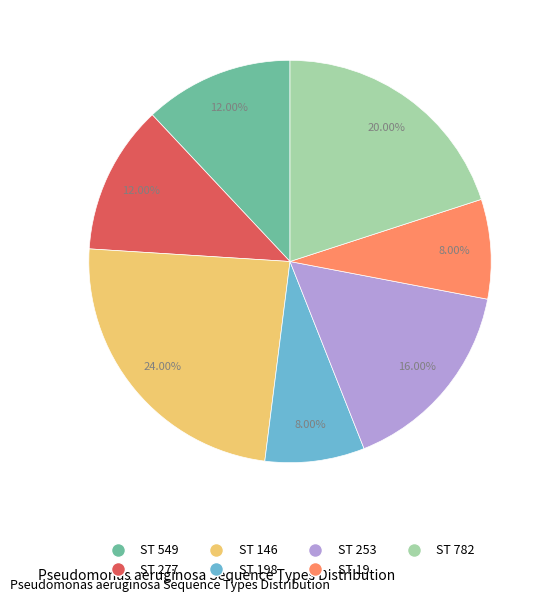

How many slices are in this pie chart?

7